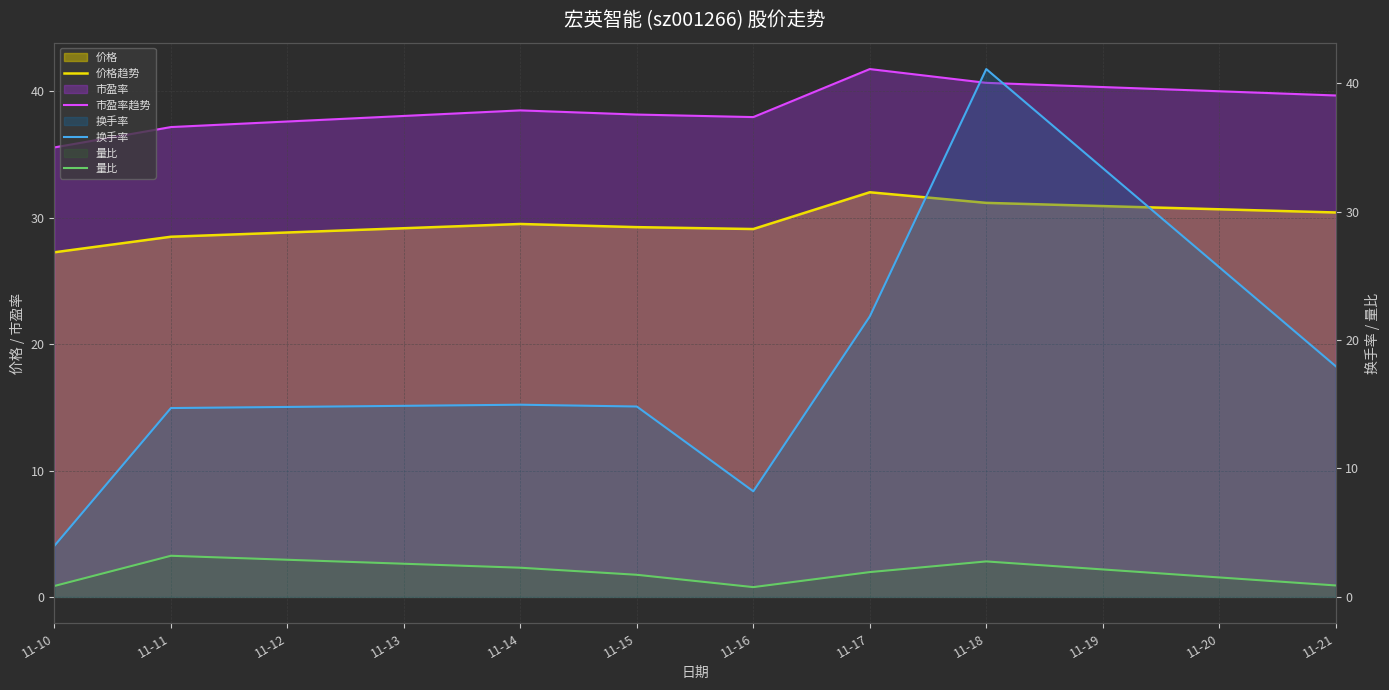

At how many categories does at least one series exceed 26?

8